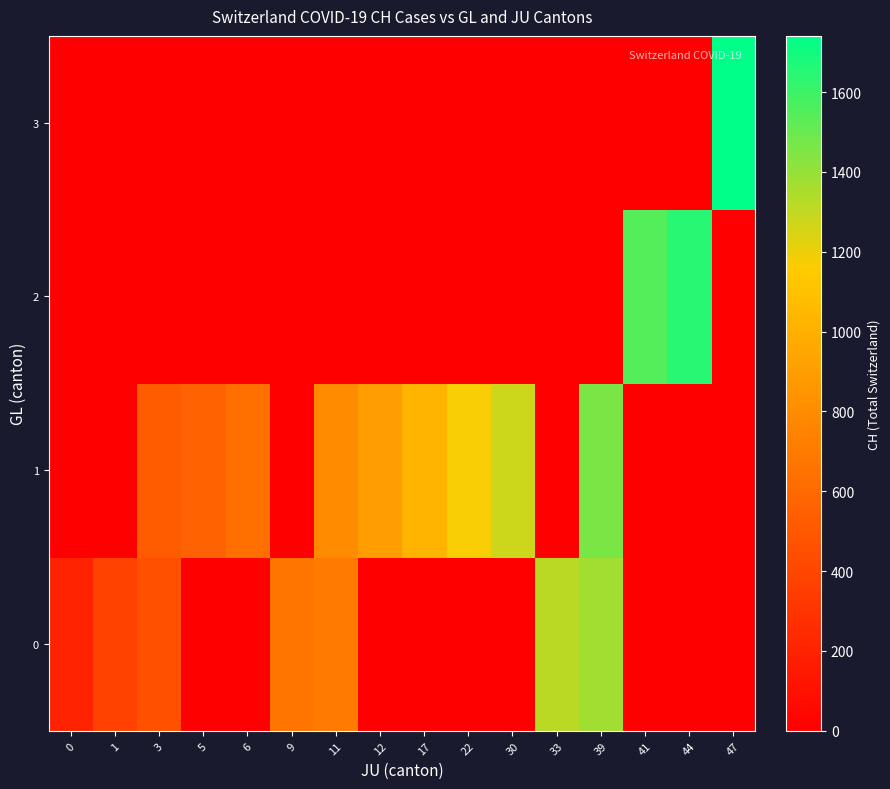

Which category has the lowest value across all series?

5